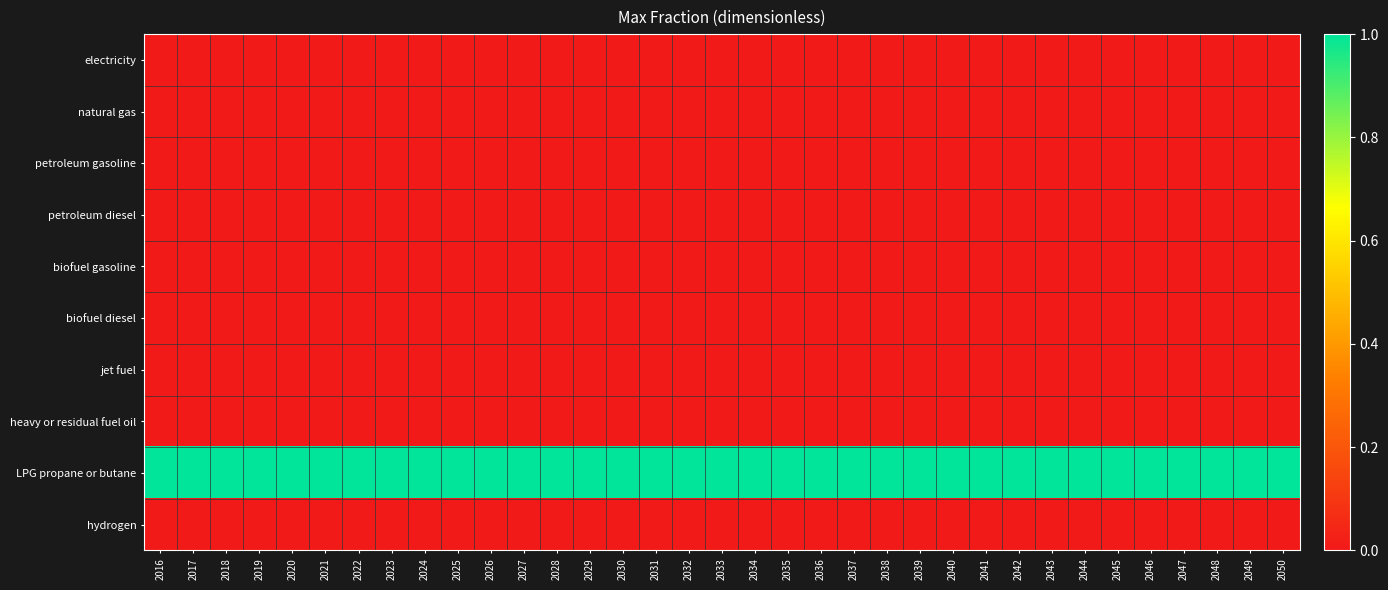

Rank the series by their maximum value, from highest to lowest.

LPG propane or butane, electricity, natural gas, petroleum gasoline, petroleum diesel, biofuel gasoline, biofuel diesel, jet fuel, heavy or residual fuel oil, hydrogen